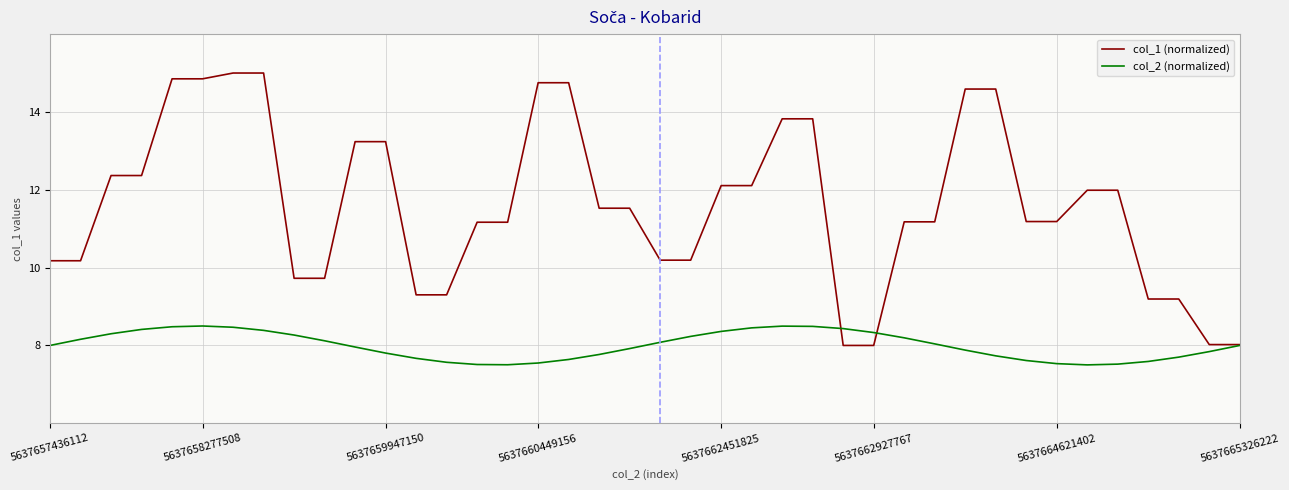

Which series has the largest range (max minus min)?

col_1 (normalized)